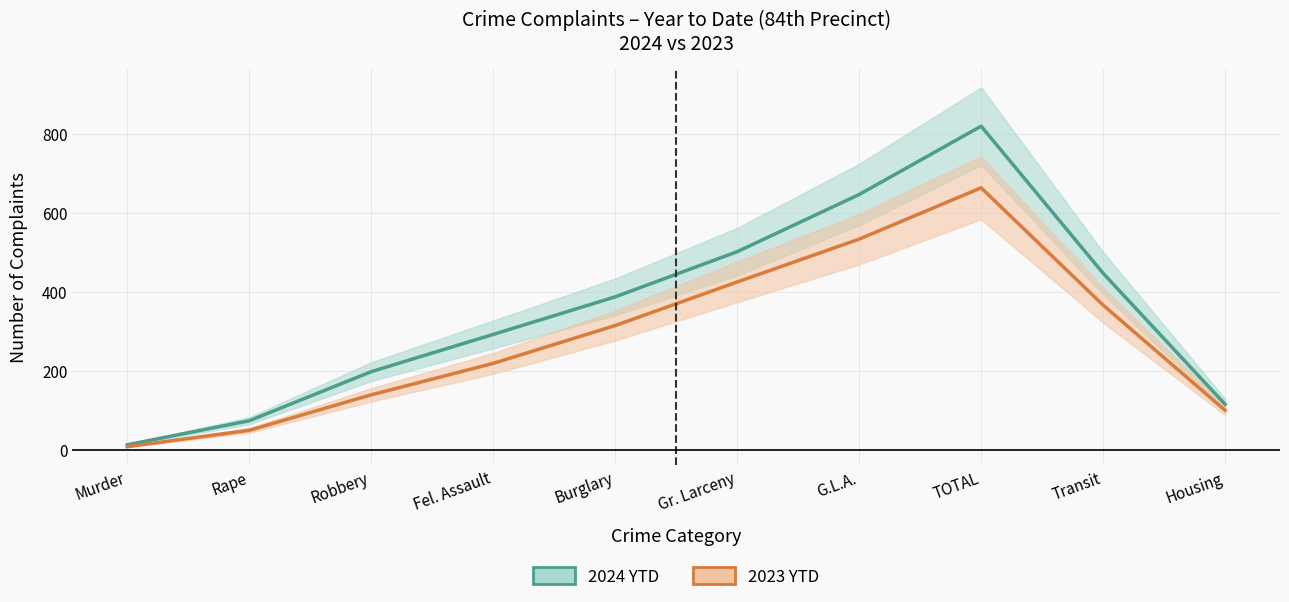

Reading left to right, extract all data points from this chart.

2024 YTD: Murder=13.5	Rape=74.3	Robbery=198.3	Fel. Assault=292.5	Burglary=387.4	Gr. Larceny=501.5	G.L.A.=646.0	TOTAL=818.8	Transit=447.0	Housing=115.8
2023 YTD: Murder=8.7	Rape=50.1	Robbery=139.8	Fel. Assault=219.3	Burglary=314.9	Gr. Larceny=425.0	G.L.A.=533.3	TOTAL=663.0	Transit=366.5	Housing=100.5